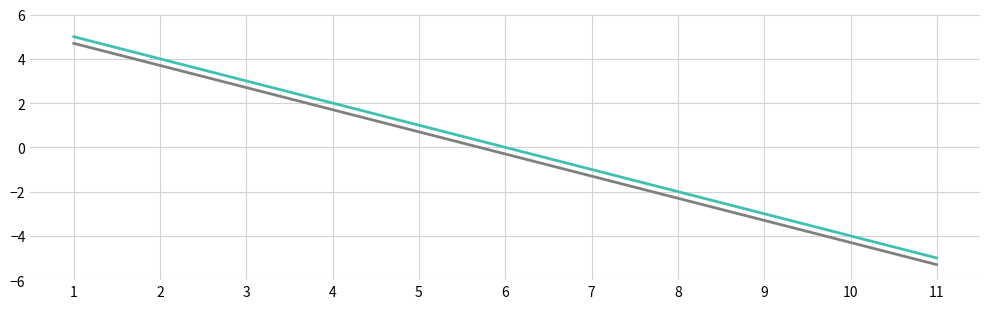

What is the total value across all series at 1?

9.7